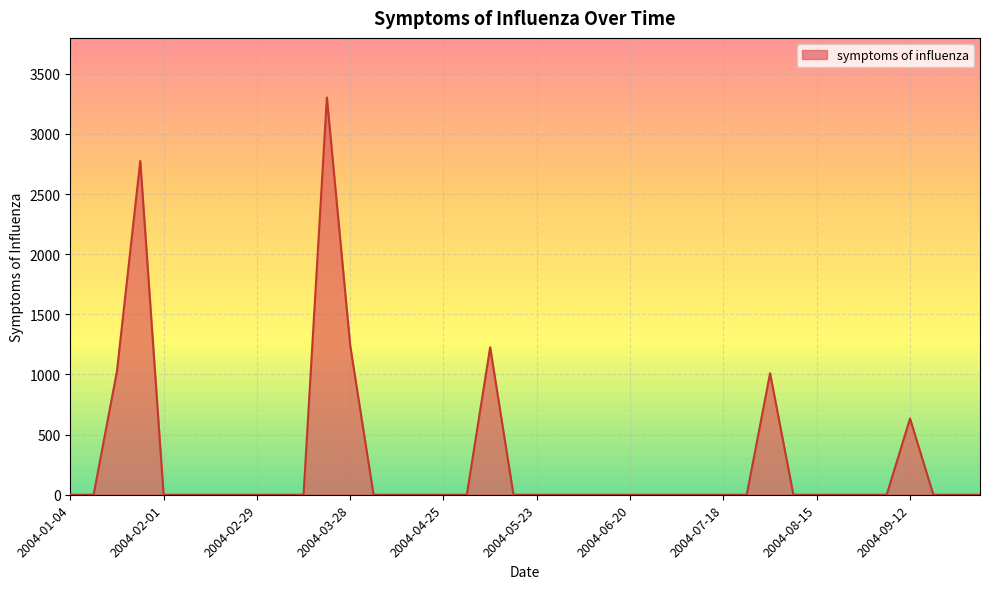

How many lines are shown in the chart?

1